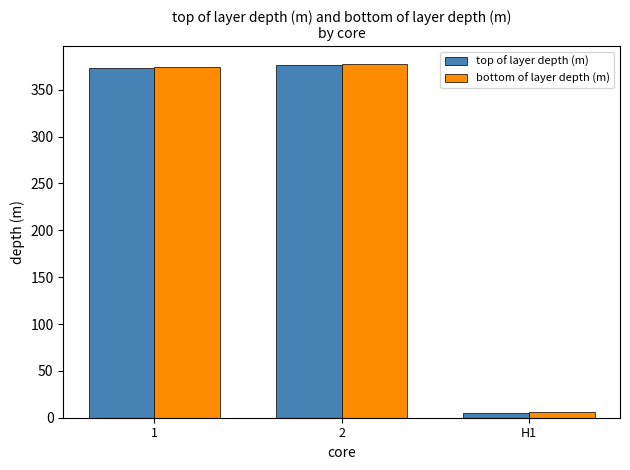

What is the difference between the top of layer depth (m) values at 1 and H1?

367.9